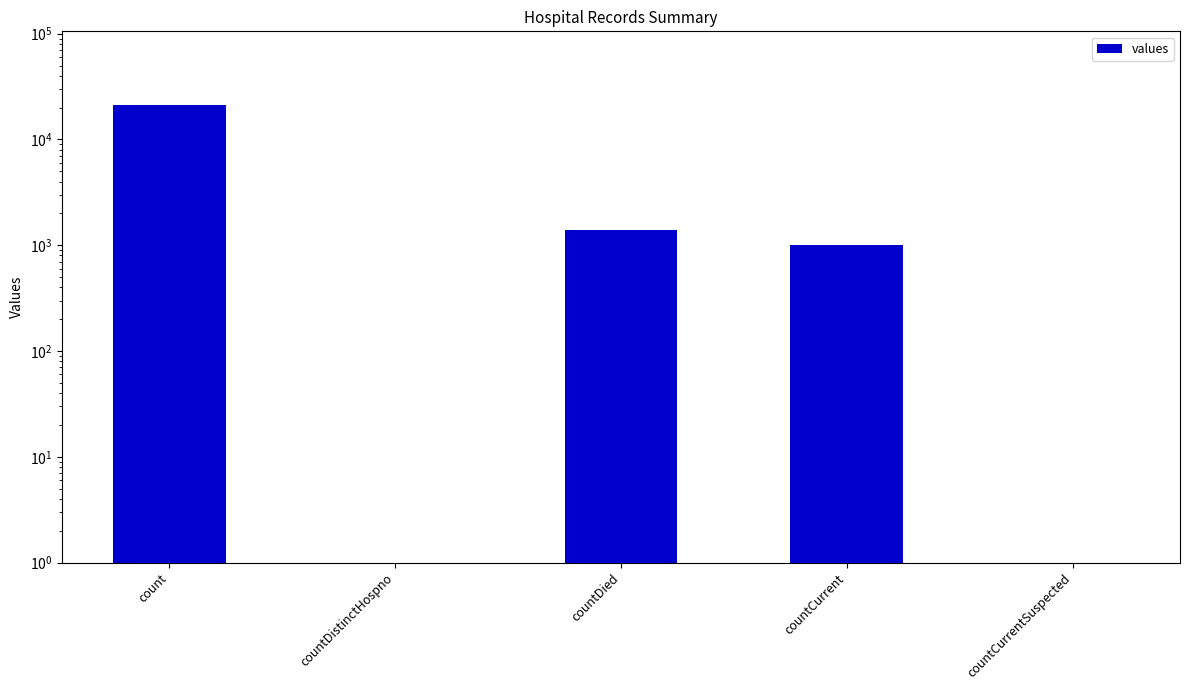

What is the difference between the second highest and minimum values?

1405.0